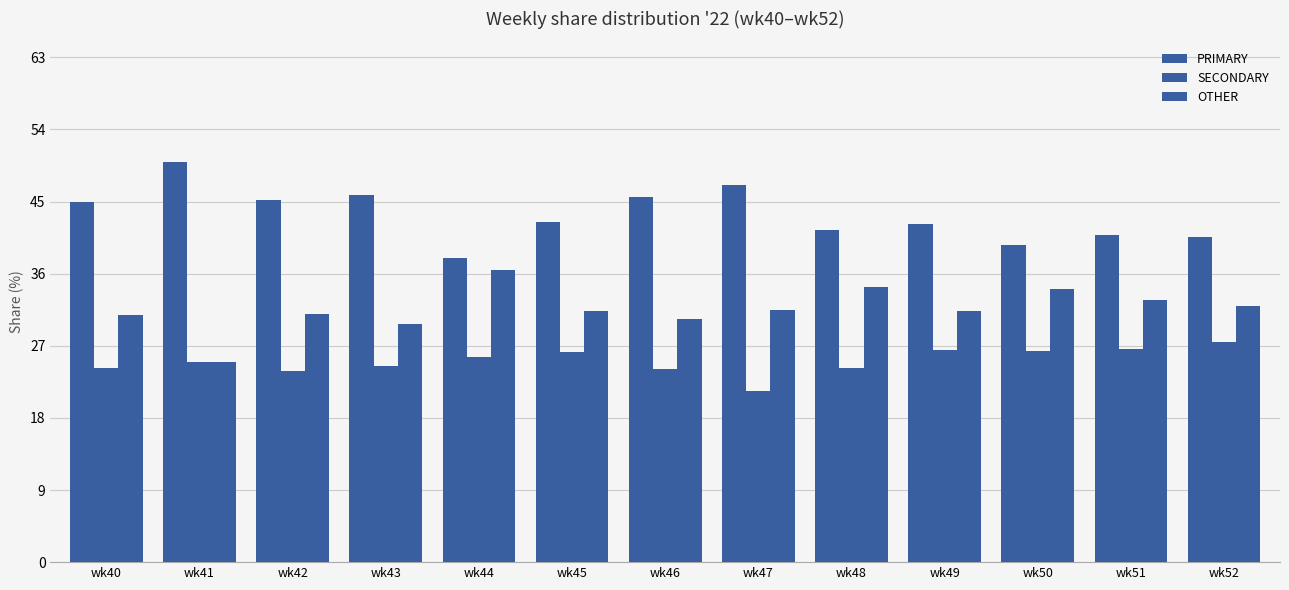

The SECONDARY series shows 26.4 at wk49. True or false?

True